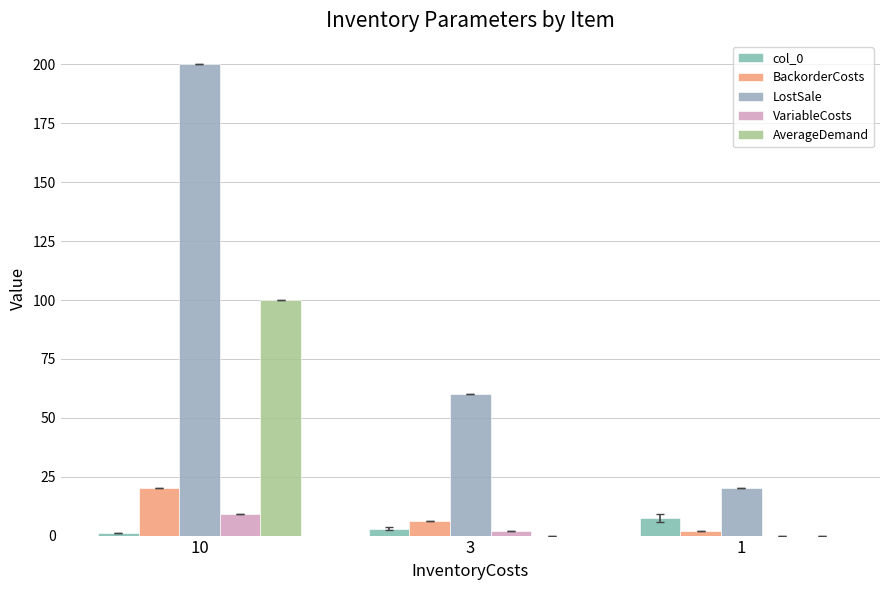

Are the bars grouped side by side (vs. stacked)?

Yes